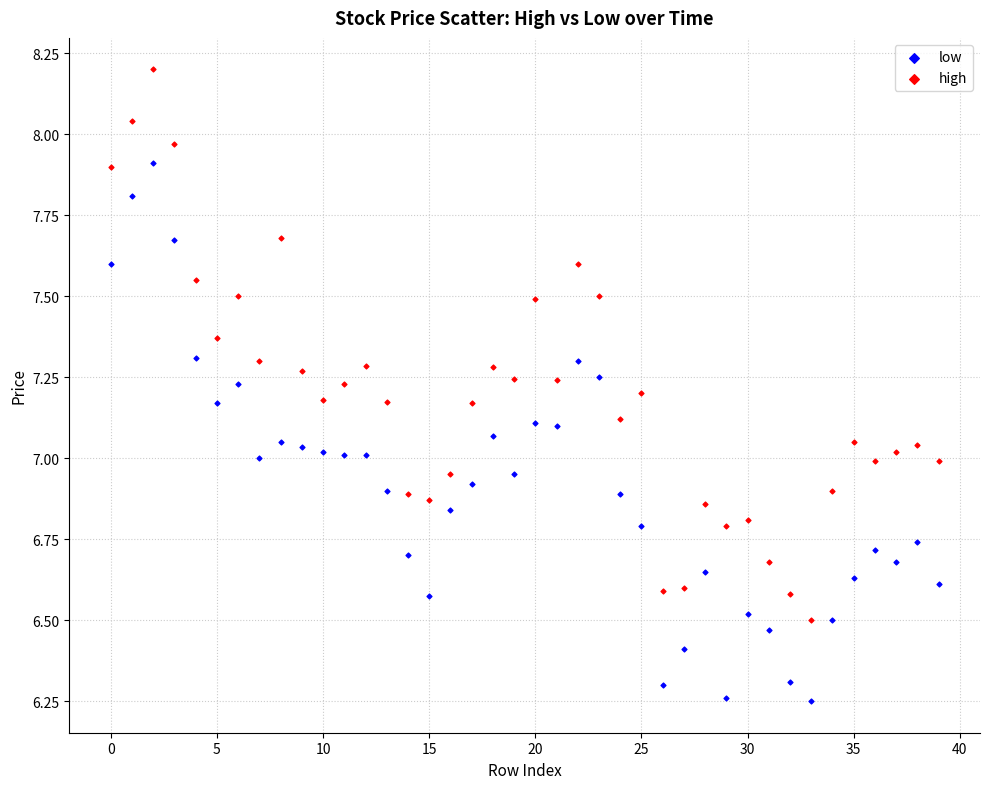

What are all the series names shown in the legend?

low, high